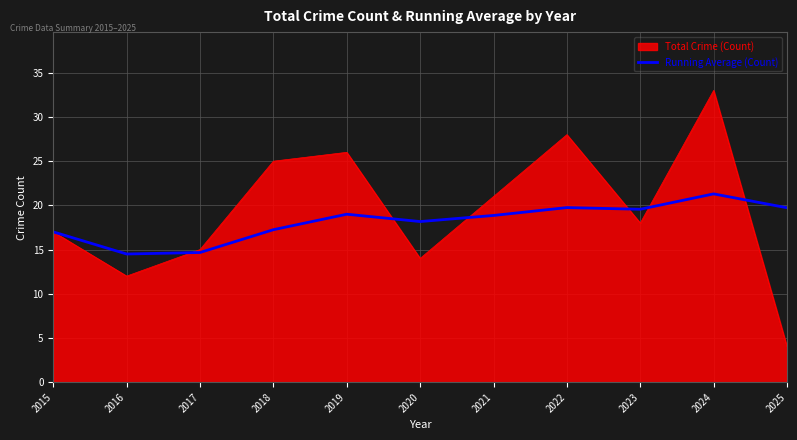

What value does the Total Crime (Count) series have at 2020?

14.0